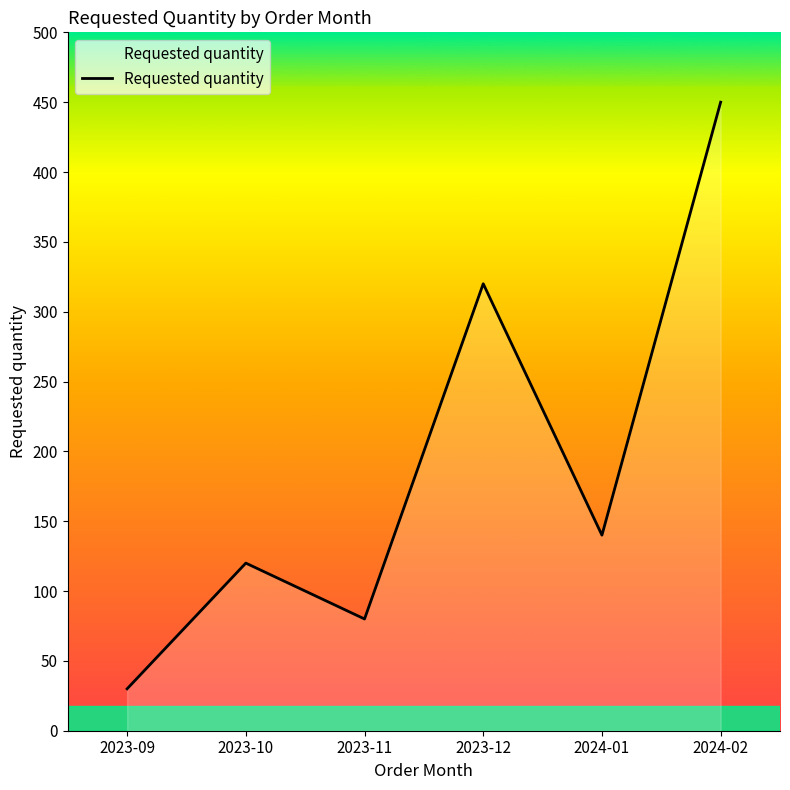

How many lines are shown in the chart?

1